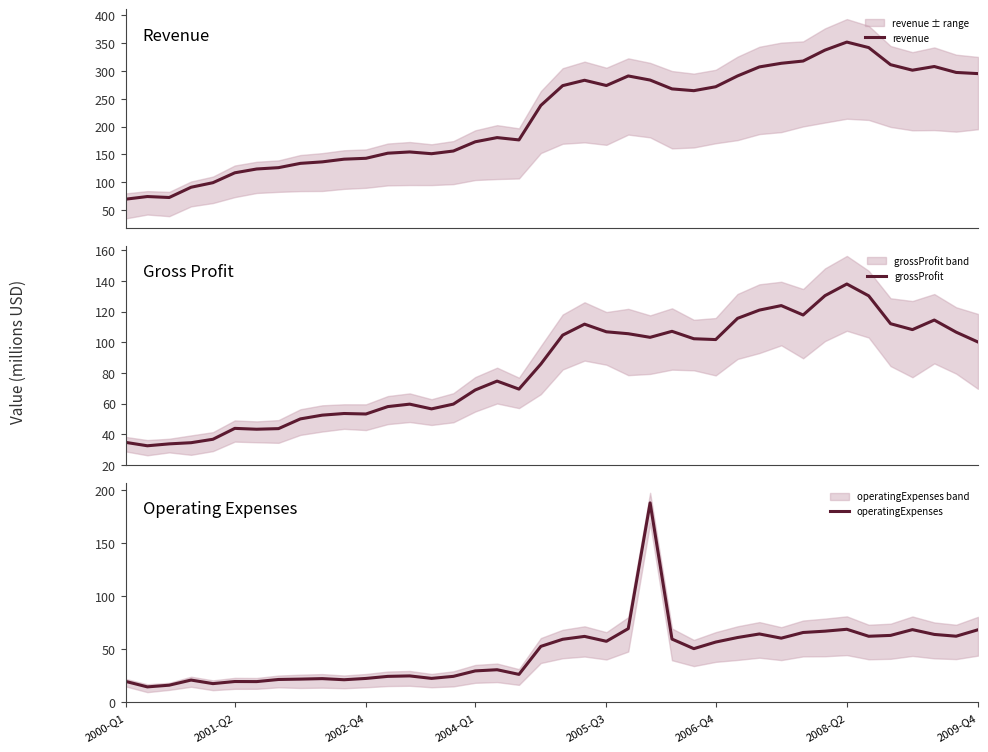

What is the maximum value for revenue?

352.1